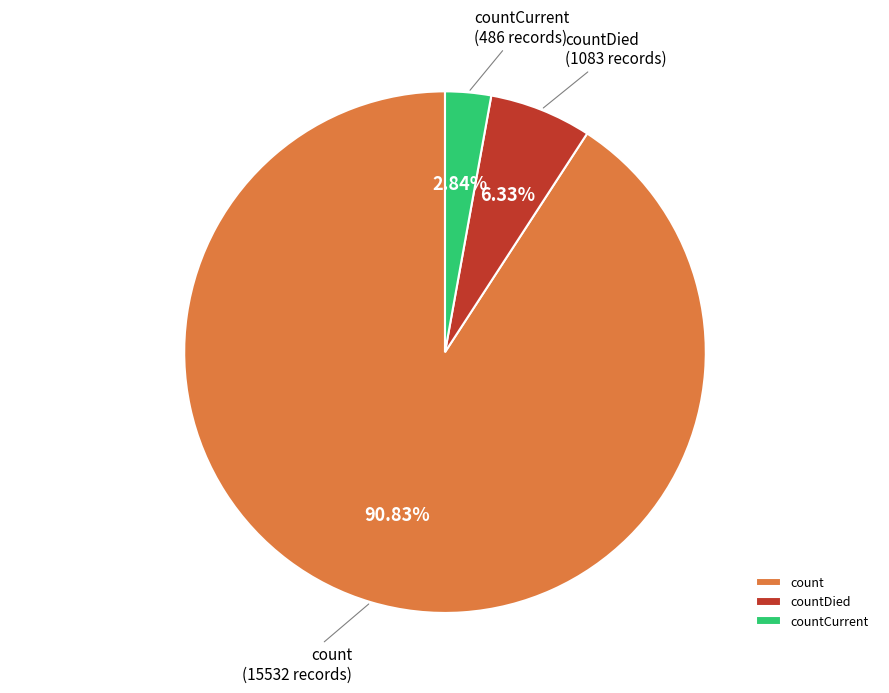

Do countDied and countCurrent together represent more than half of the pie?

No